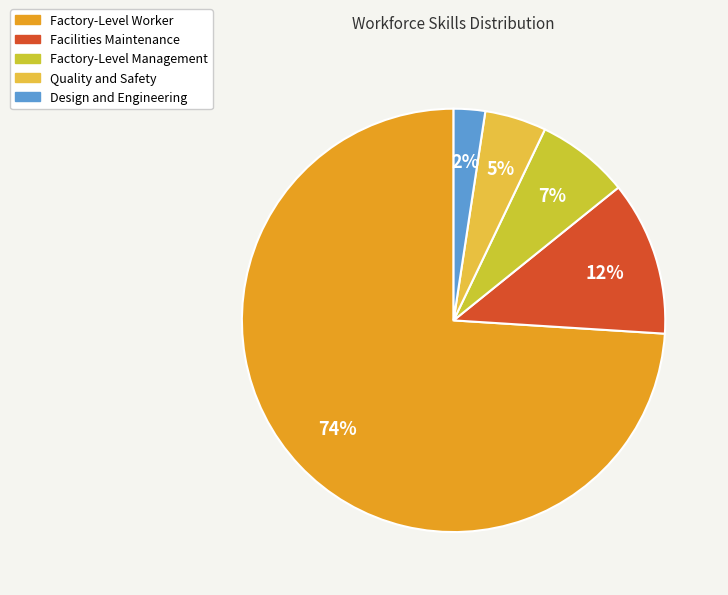

What portion of the pie excludes Factory-Level Management?

92.9%